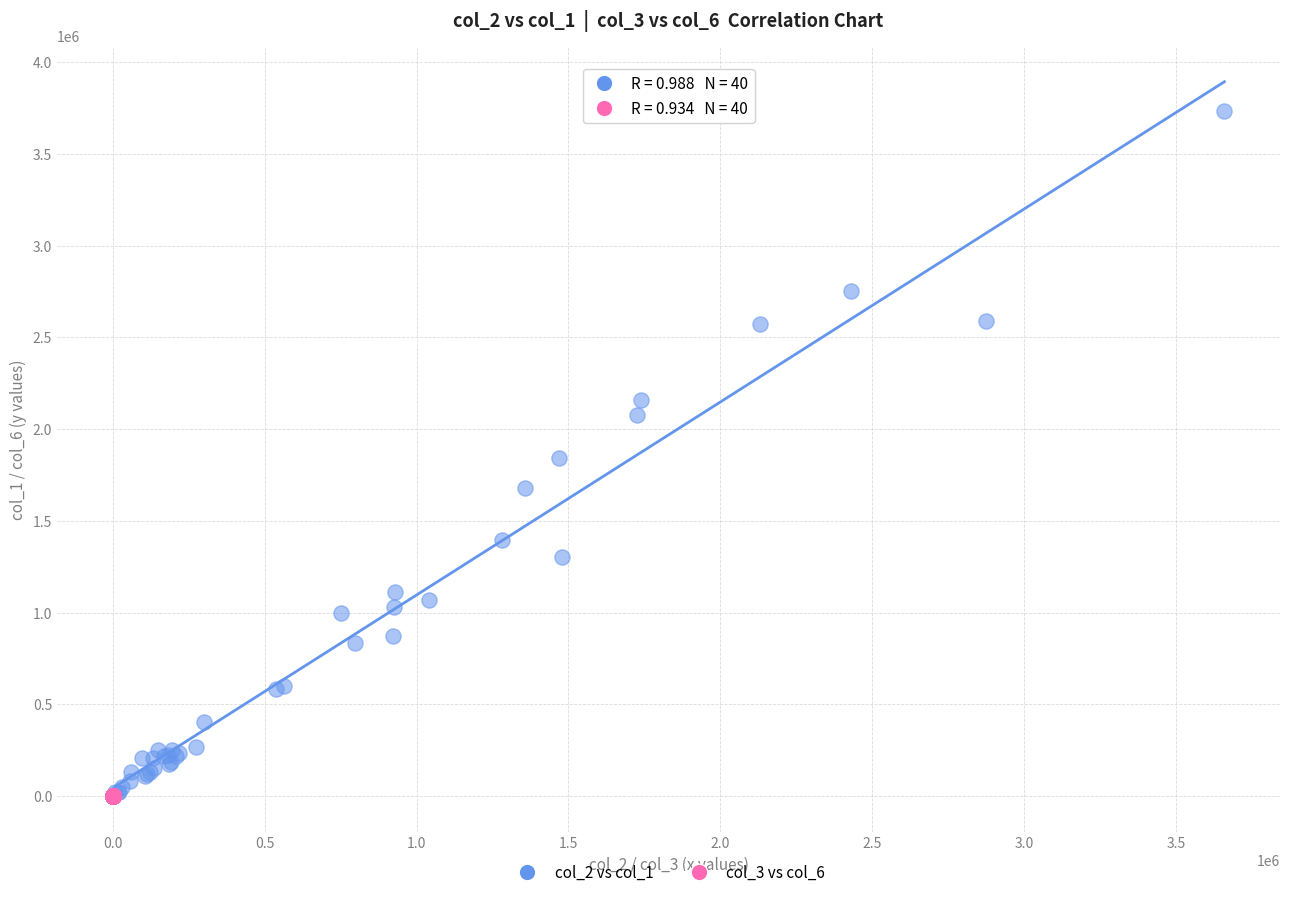

Which series has the widest spread of Y values?

col_2 vs col_1